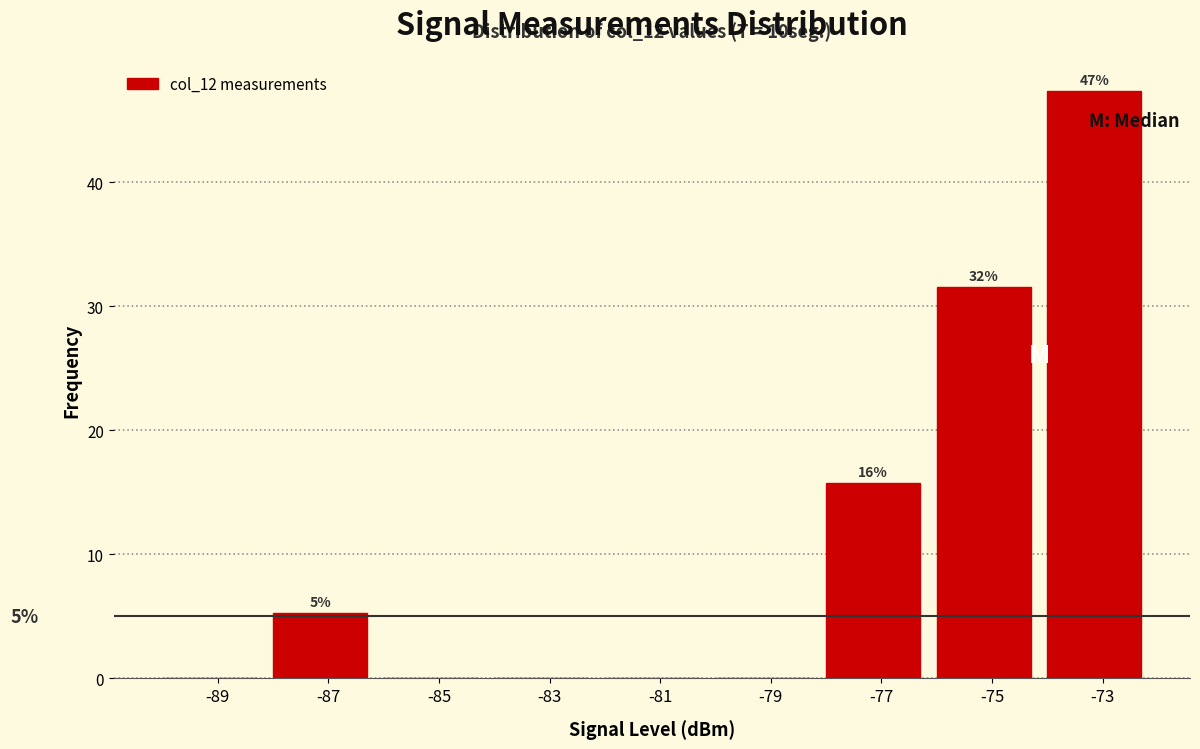

Reading left to right, transcribe all the data shown in this chart.

-89=0.0	-87=5.3	-85=0.0	-83=0.0	-81=0.0	-79=0.0	-77=15.8	-75=31.6	-73=47.4